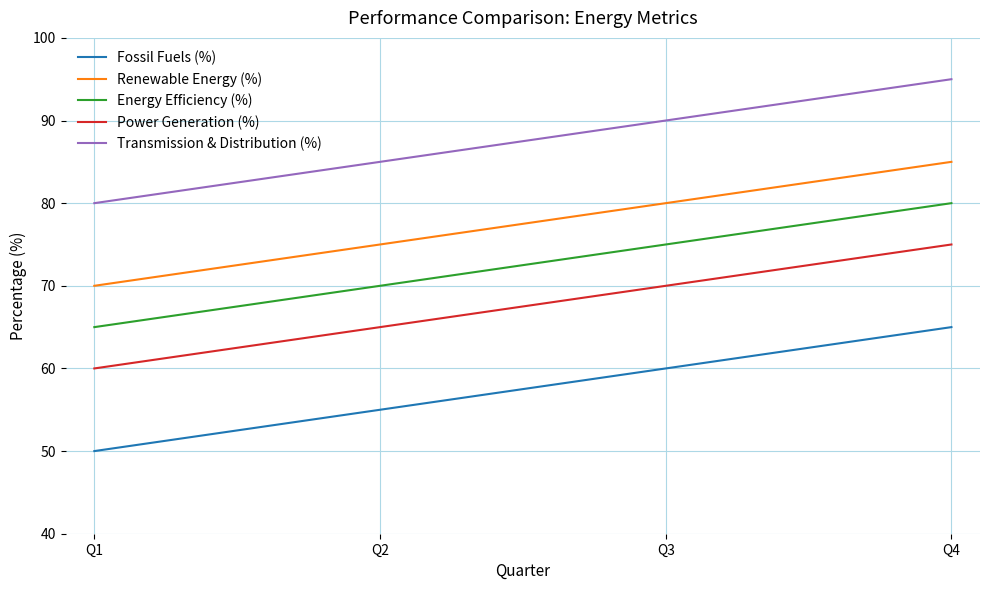

Reading left to right, transcribe all the data shown in this chart.

Fossil Fuels (%): 50	55	60	65
Renewable Energy (%): 70	75	80	85
Energy Efficiency (%): 65	70	75	80
Power Generation (%): 60	65	70	75
Transmission & Distribution (%): 80	85	90	95